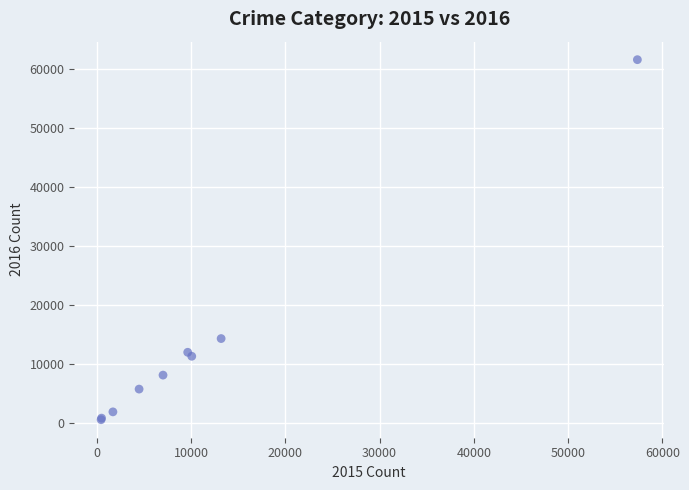

What Y value in the scatter plot is closest to 31069?

14289